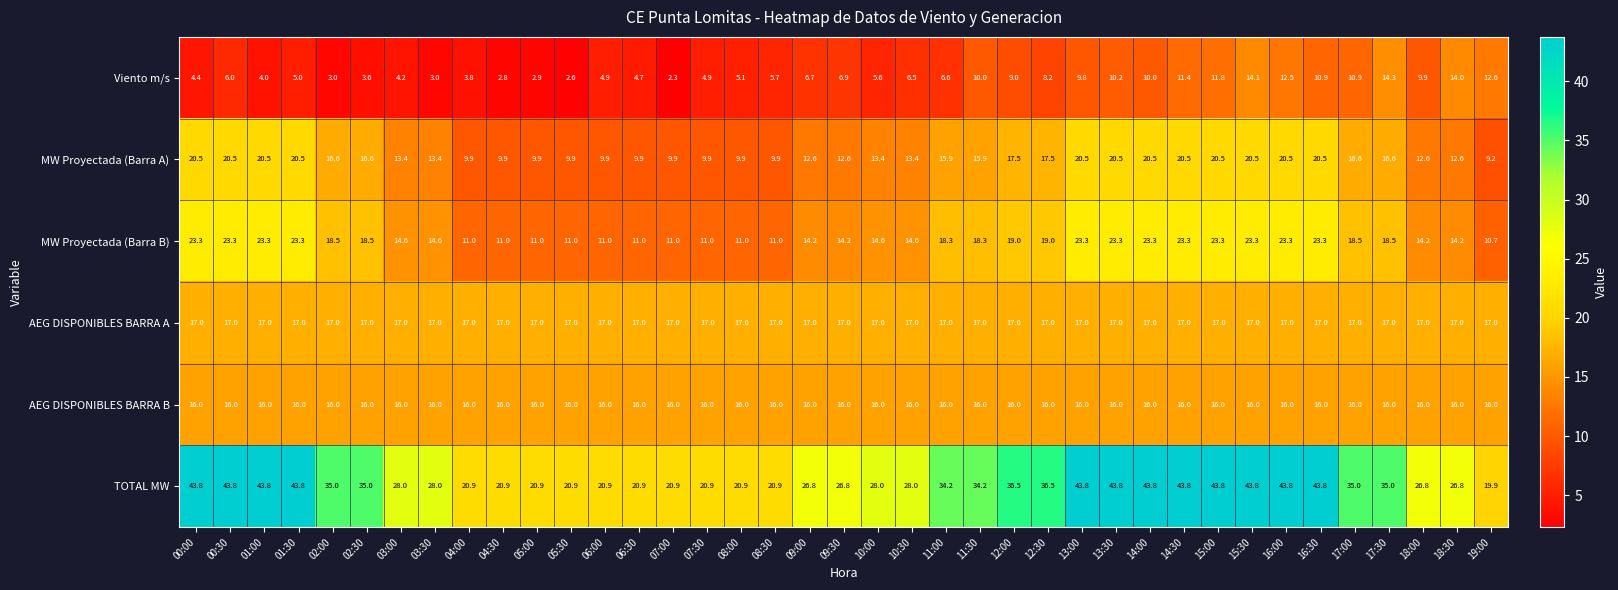

At which label does TOTAL MW reach its minimum?

19:00